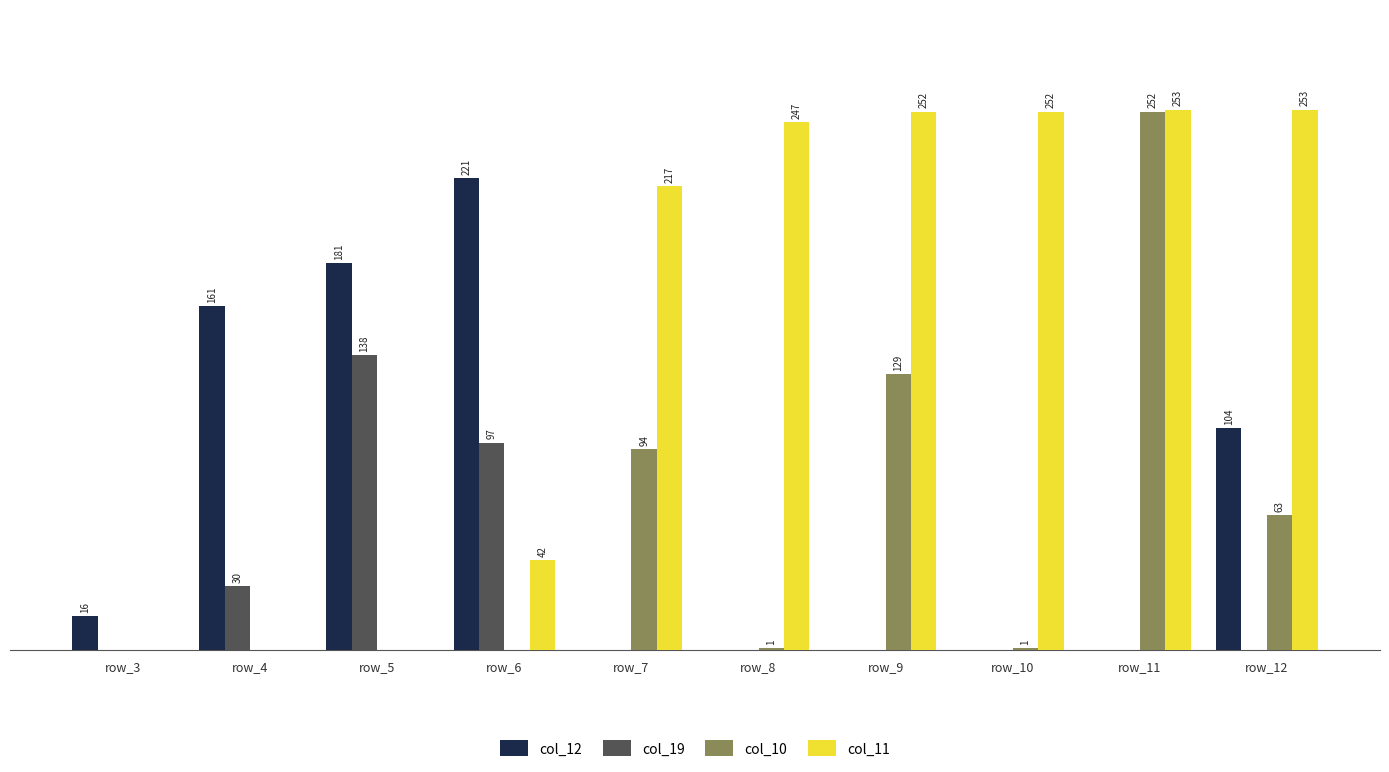

Which series changed the most between row_6 and row_8?

col_12